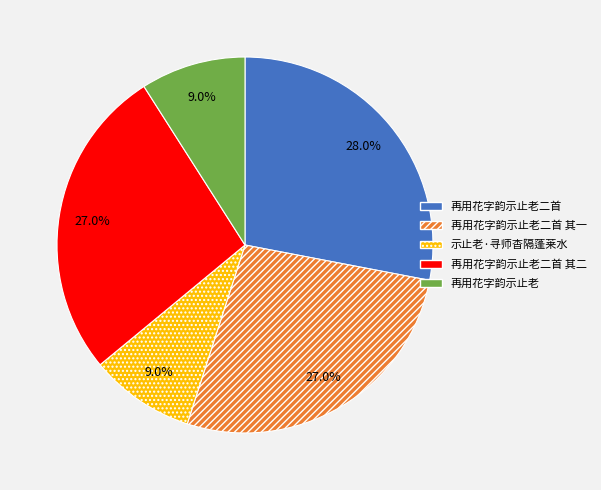

What percentage is NOT represented by 再用花字韵示止老二首 其一?

73.0%